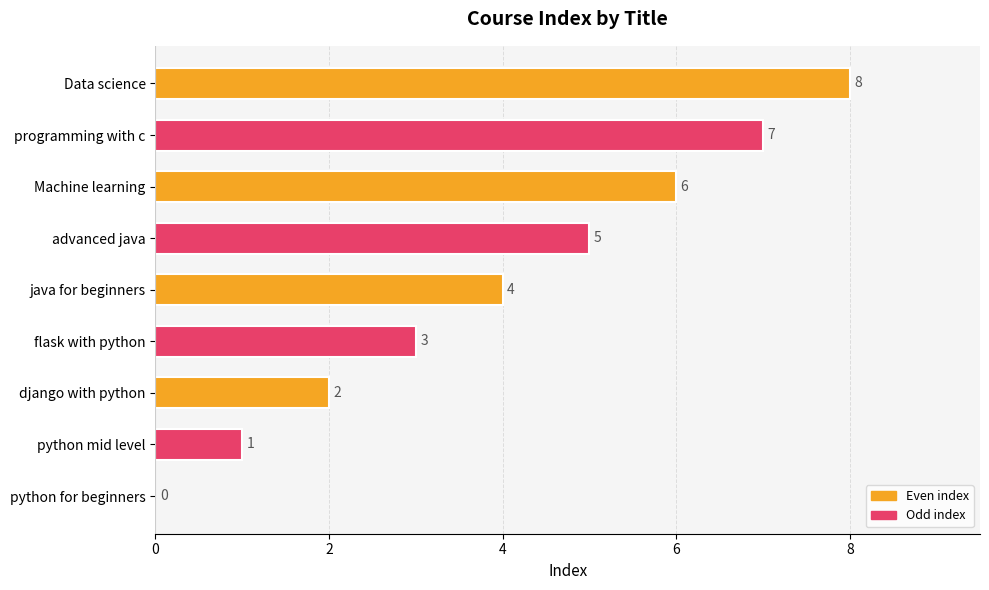

How many values are between 2 and 6?

5